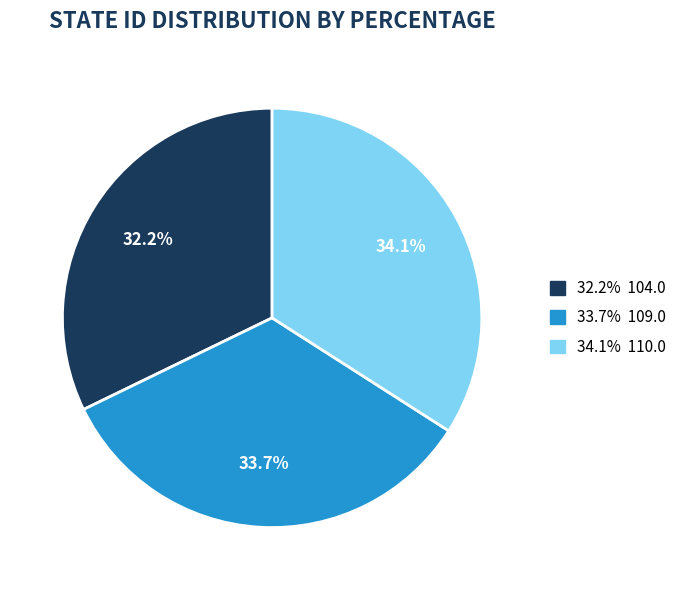

Is there any slice that represents more than half of the pie?

No